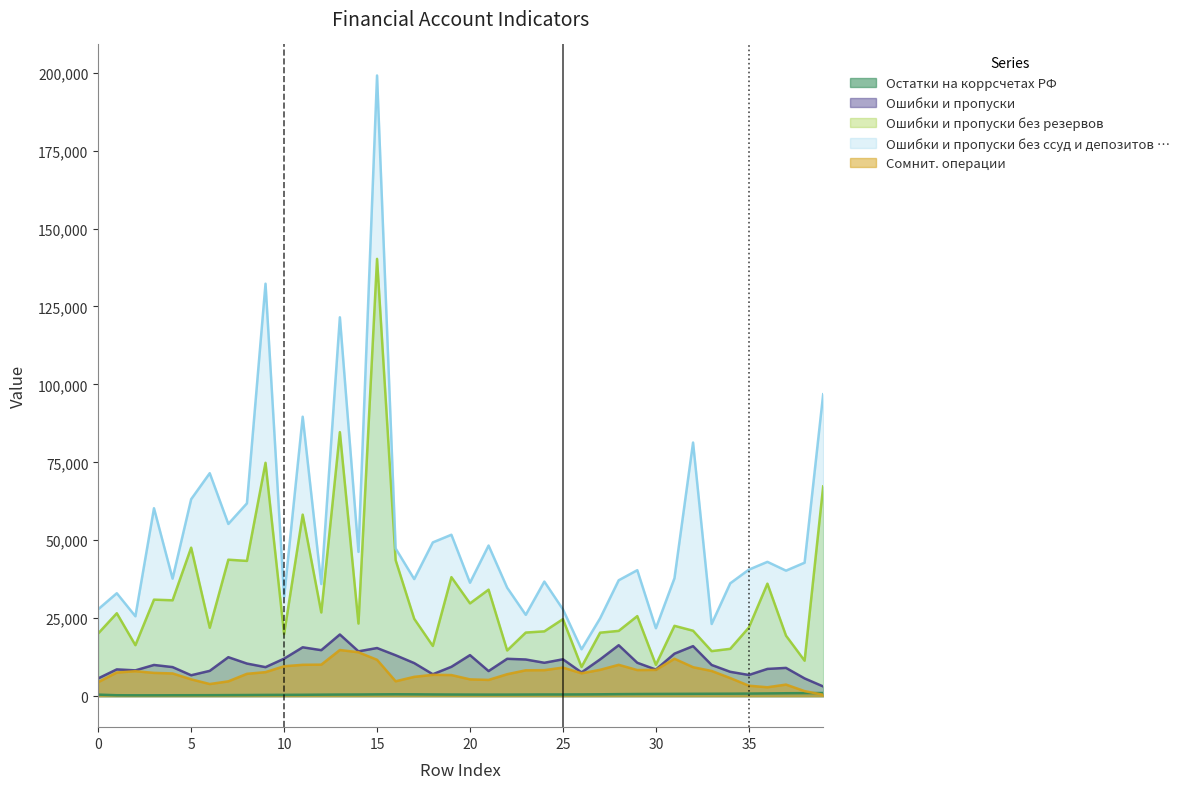

Which series has the largest total across all categories?

Ошибки и пропуски без ссуд и депозитов …